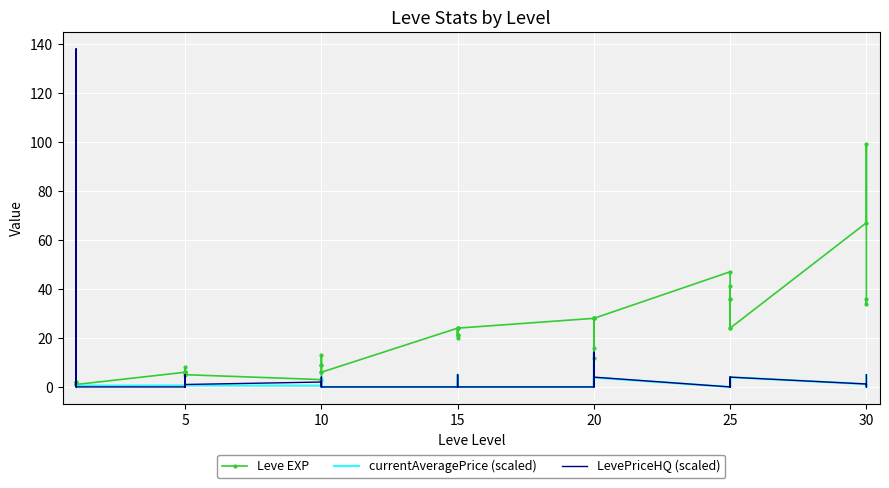

What is the label of the 39th point from the right?

5